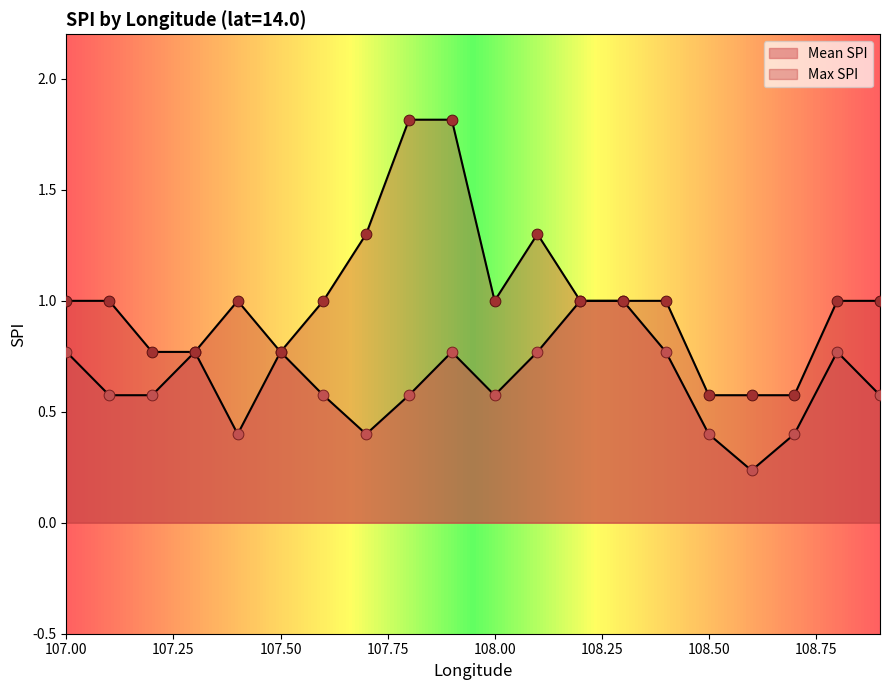

At which category is the sum across all series the highest?

107.9